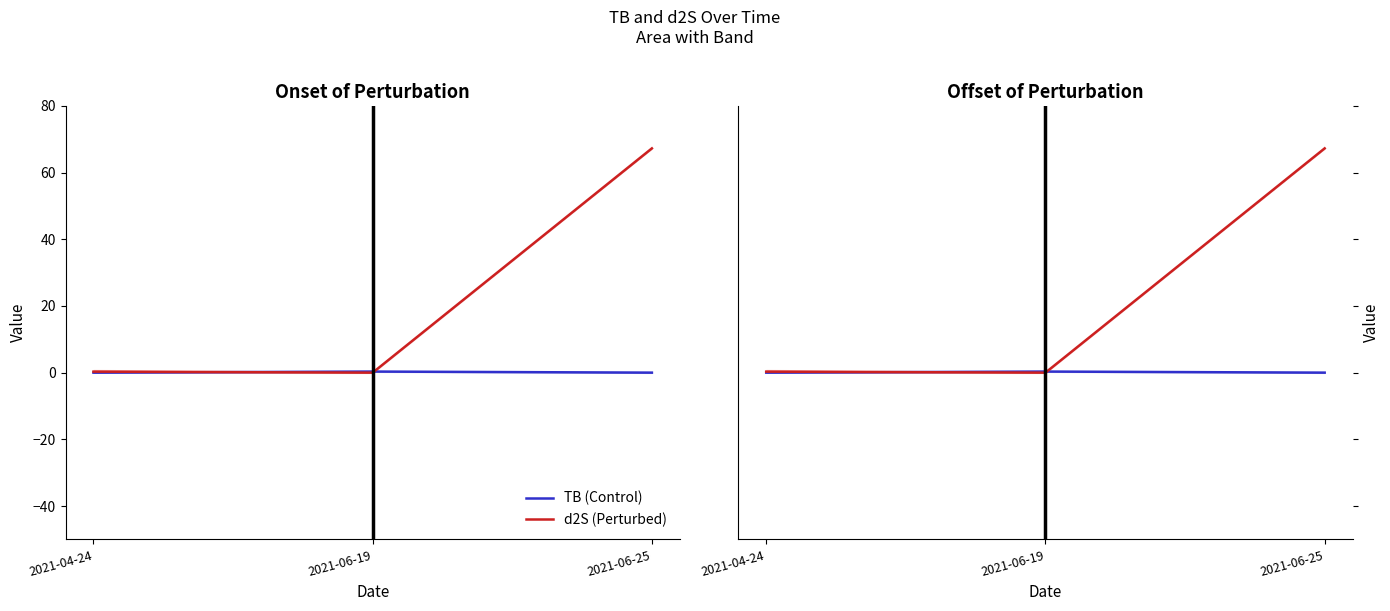

True or false: d2S (Perturbed) has a value of 0.4 at 2021-04-24.

False